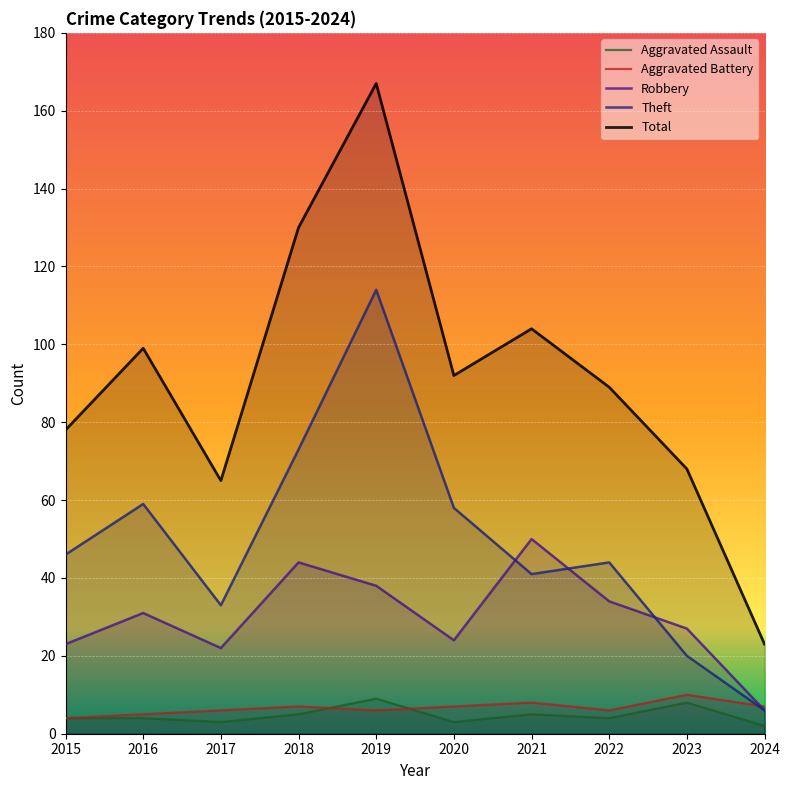

Rank the series by their maximum value, from highest to lowest.

Total, Theft, Robbery, Aggravated Battery, Aggravated Assault